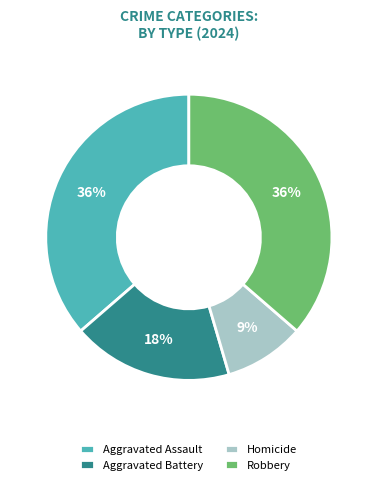

Does Homicide represent more than half of the total?

No